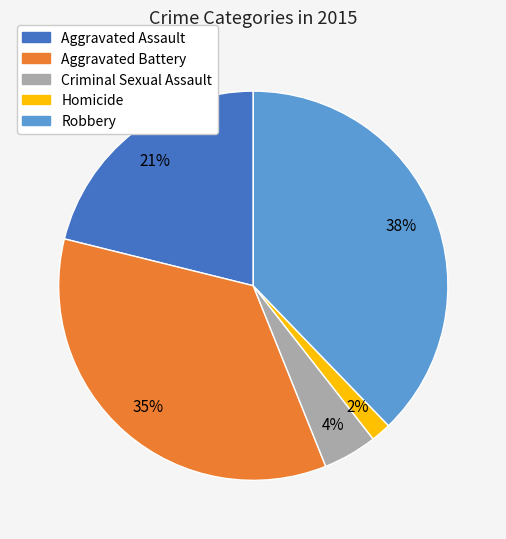

To the nearest percent, what is the average slice percentage?

20%